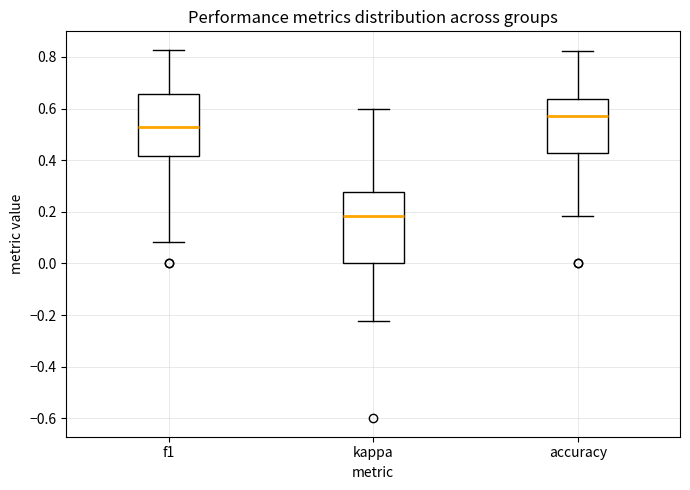

Which box has the lowest median line?

kappa